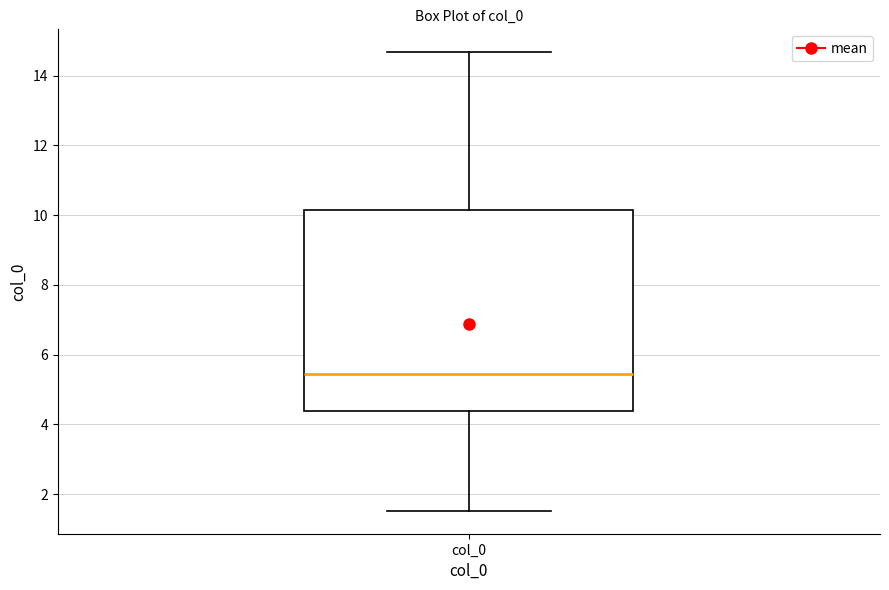

Where is the upper edge of the box for col_0 on the y-axis? The values are not printed on the chart, so give them approximately, as read against the axis.

10.2